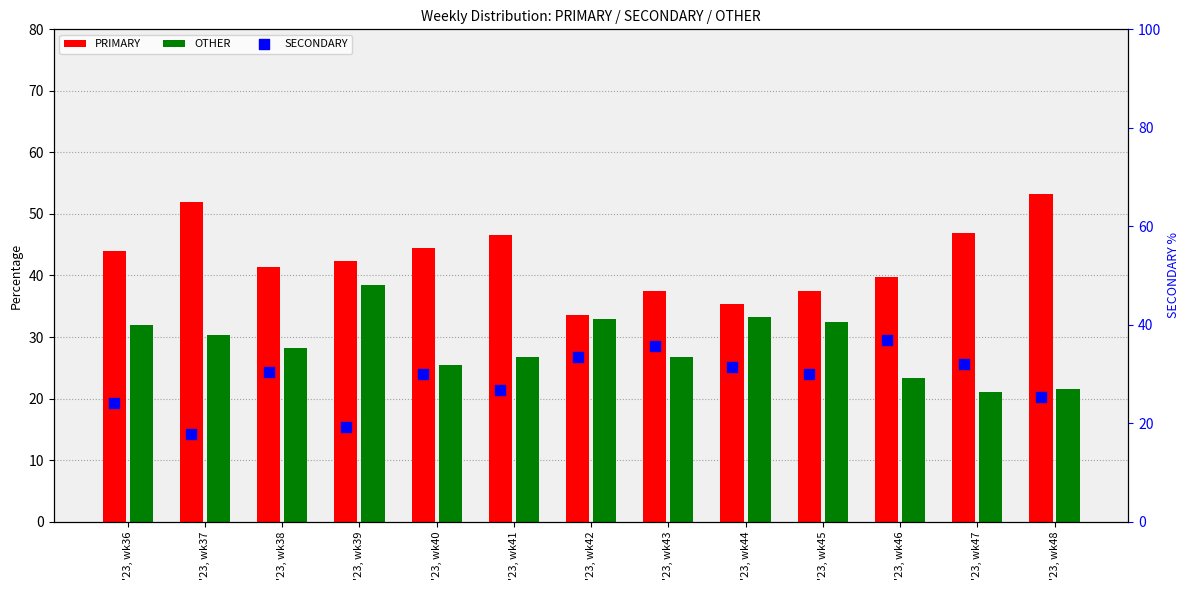

At how many categories does at least one series exceed 20?

13